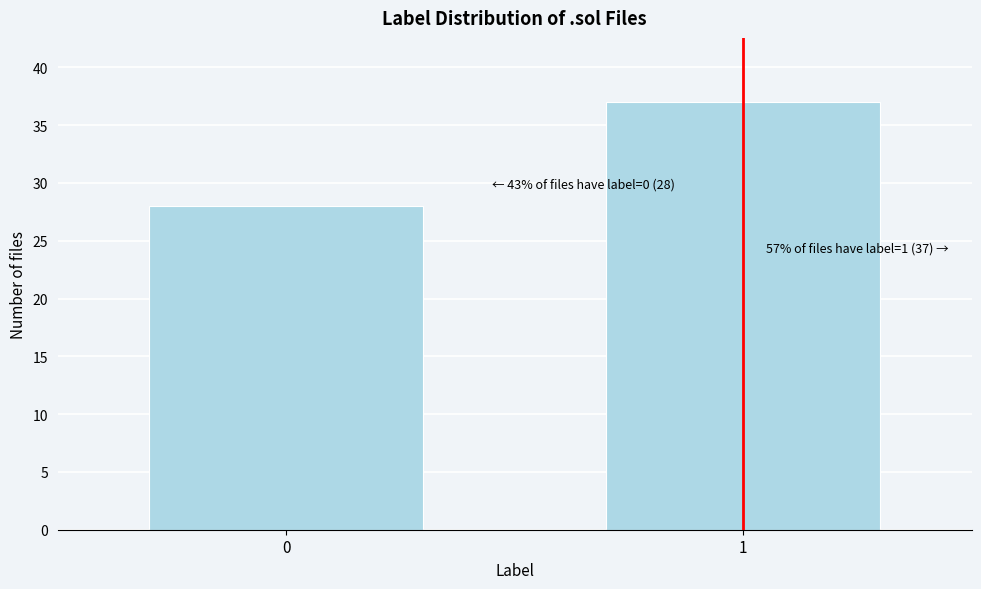

Reading right to left, list all the values displayed in this chart.

37	28